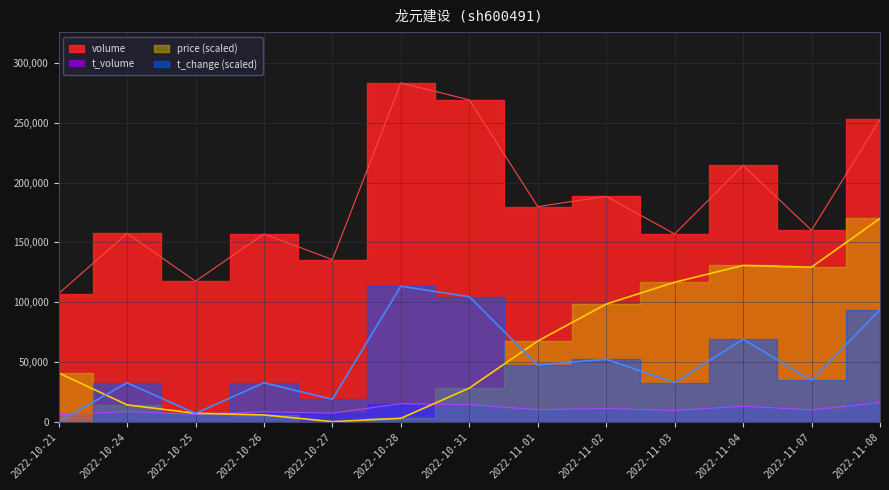

What are all the series names shown in the legend?

price, volume, t_volume, t_change